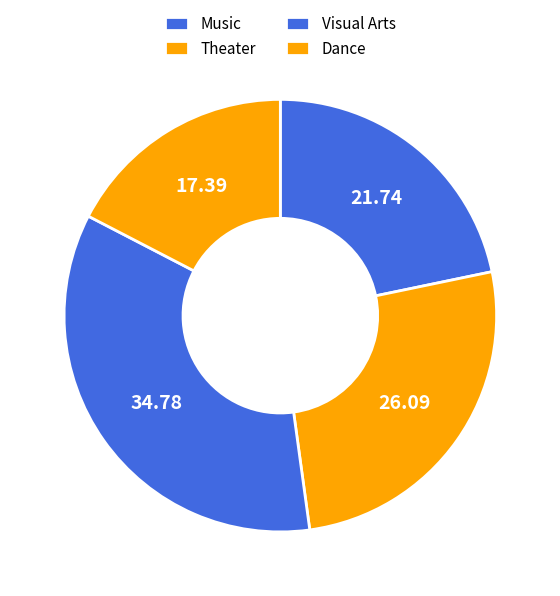

Count the number of slices in the pie.

4